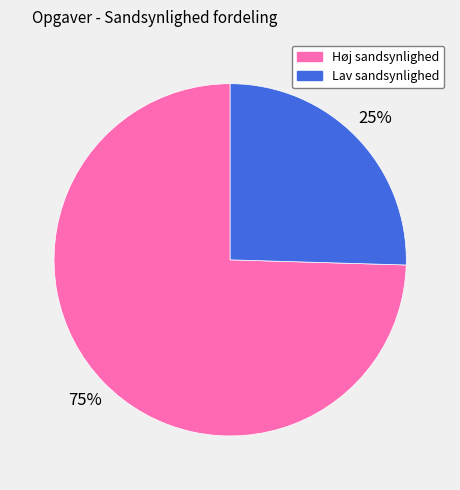

Is it true that Lav sandsynlighed is 12% of the pie?

False